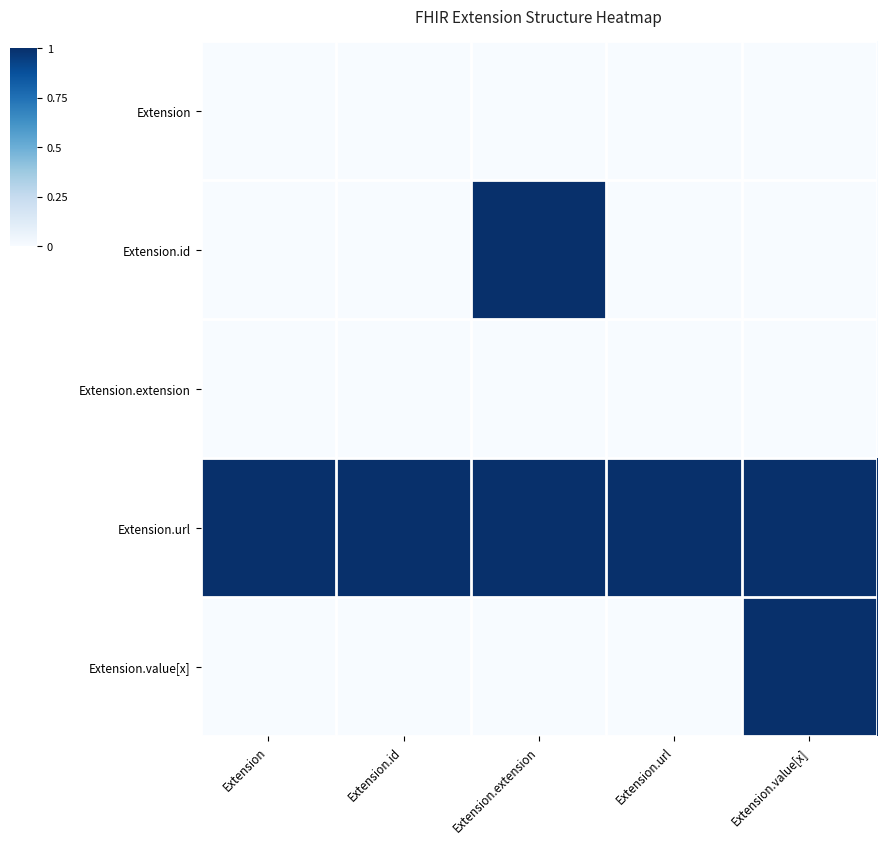

Which label corresponds to the smallest value in the chart?

Extension